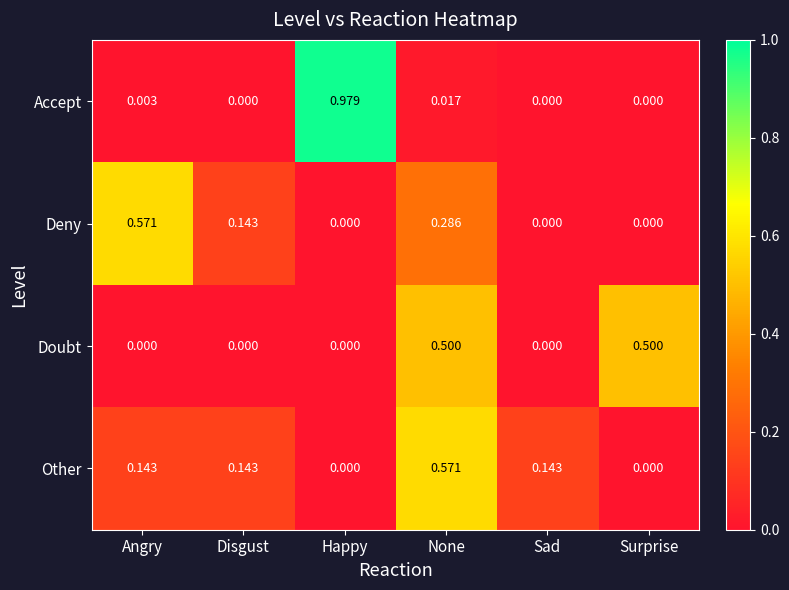

Is the value of Accept at Surprise greater than the value of Deny at Disgust?

No